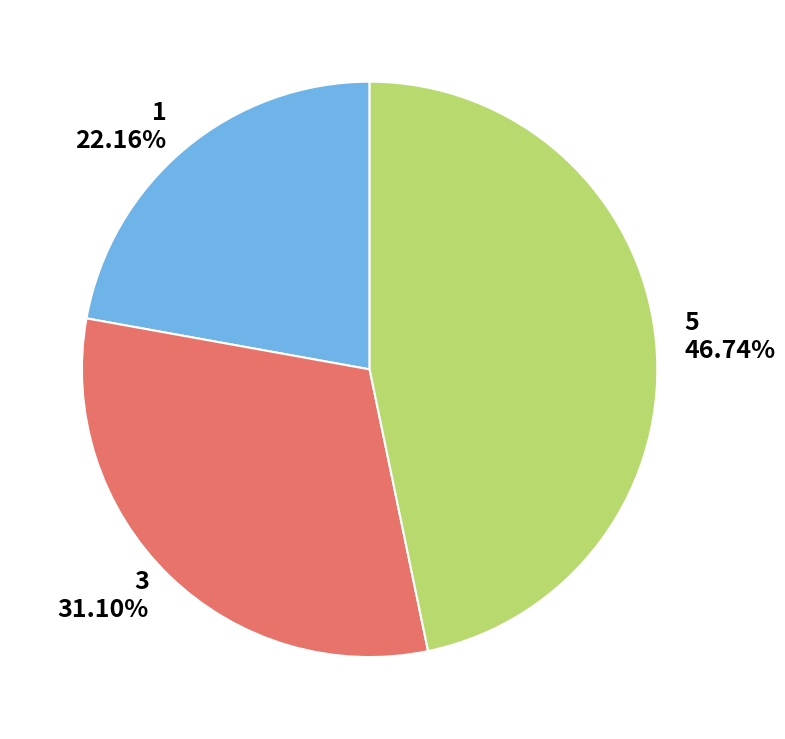

Does 3 account for over 50% of the chart?

No